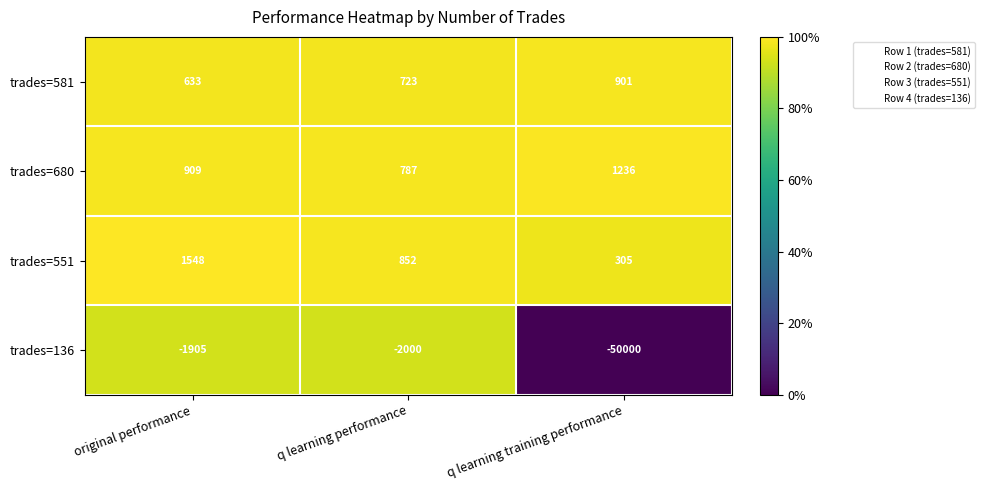

Count the number of data series in this chart.

4